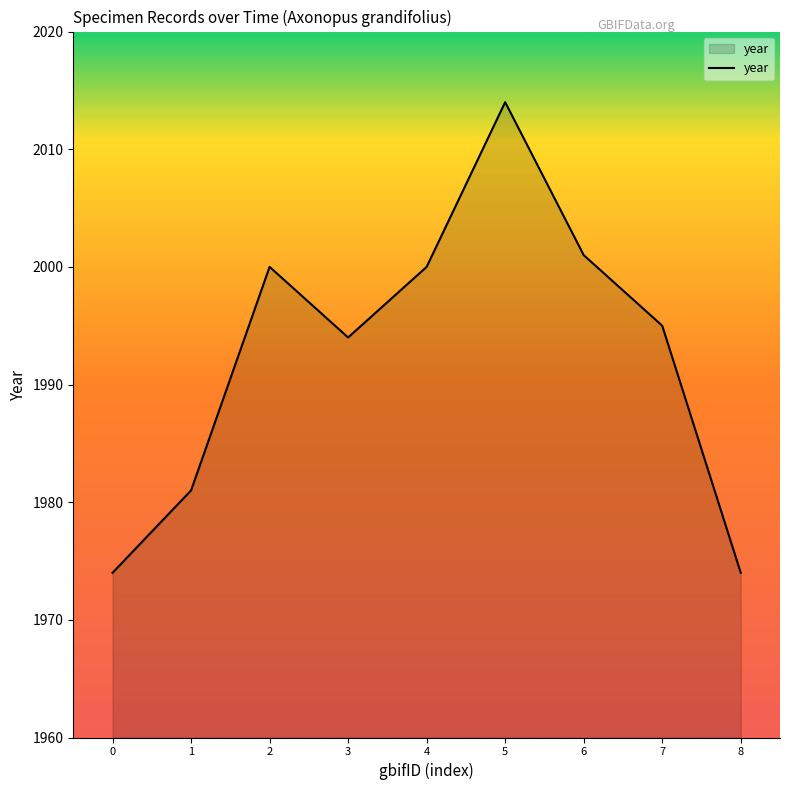

How many interior local peaks (higher than both neighbors) does the data have?

2